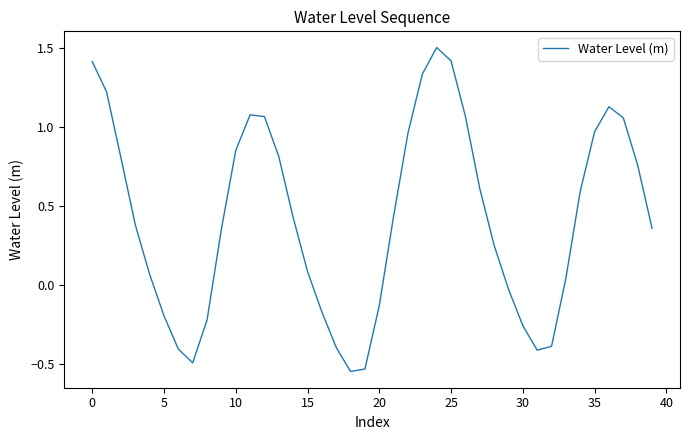

Count the number of data series in this chart.

1